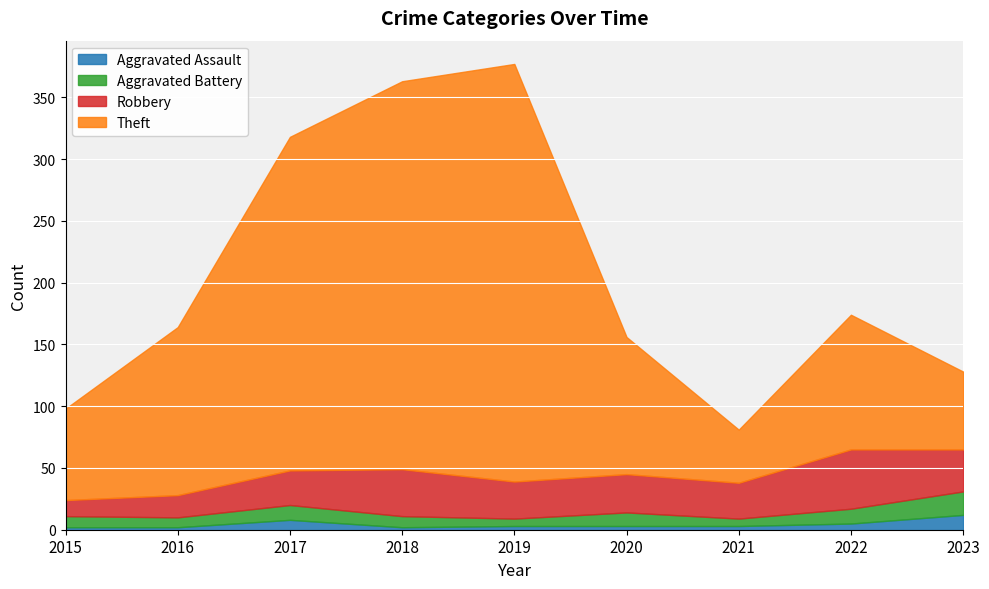

How many lines are shown in the chart?

4